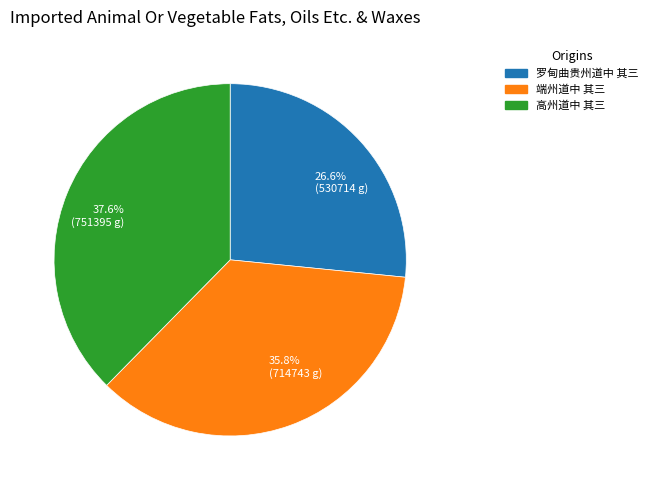

Approximately how many times larger is the value at 26.6% (530714 g) compared to 37.6% (751395 g)?

0.7